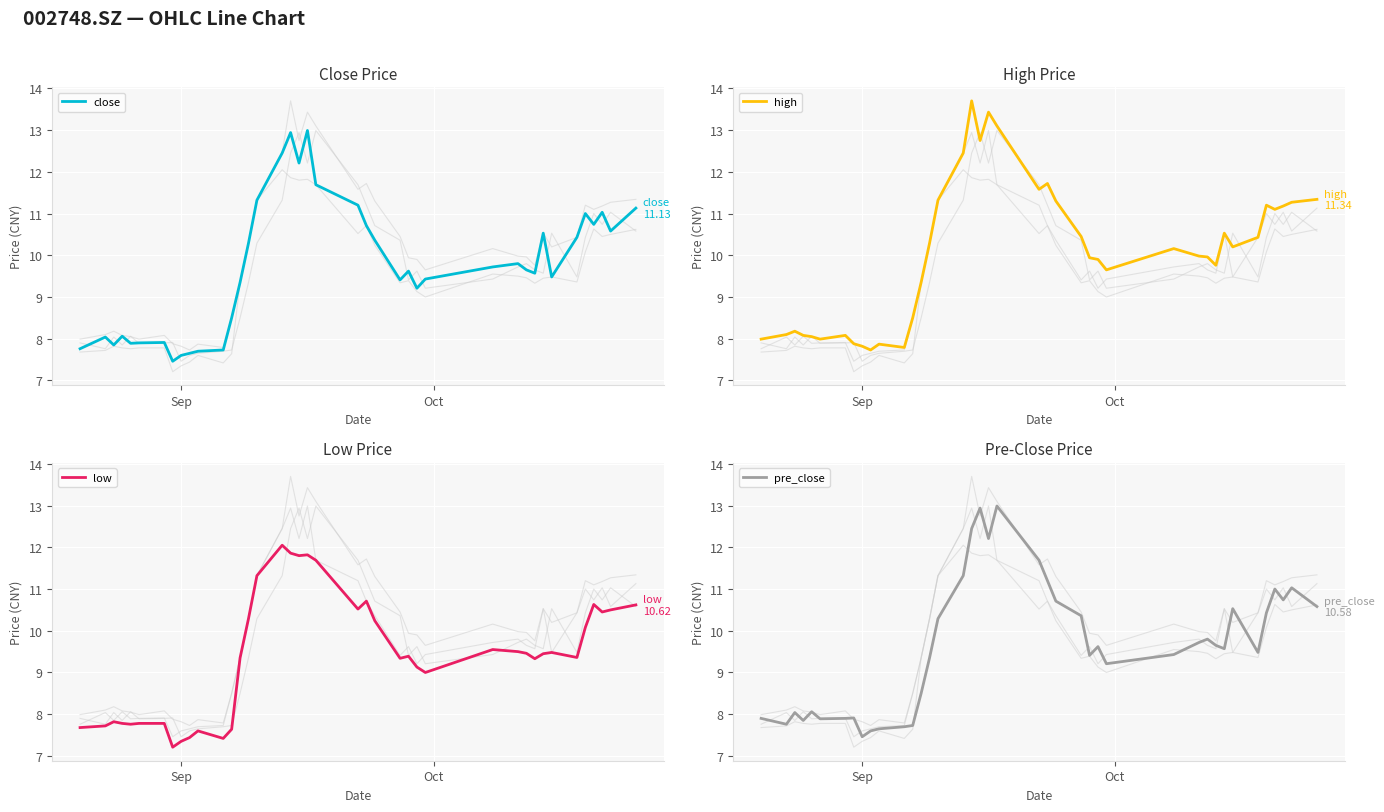

Reading left to right, list all the values displayed in this chart.

close: 7.8	8.0	7.8	8.1	7.9	7.9	7.9	7.5	7.6	7.7	7.7	7.7	8.5	9.3	10.3	11.3	12.4	12.9	12.2	13.0	11.7	11.2	10.7	10.4	9.4	9.6	9.2	9.4	9.7	9.8	9.7	9.6	10.5	9.5	10.4	11.0	10.7	11.0	10.6	11.1
high: 8.0	8.1	8.2	8.1	8.1	8.0	8.1	7.9	7.8	7.7	7.9	7.8	8.5	9.3	10.3	11.3	12.4	13.7	12.8	13.4	13.1	11.6	11.7	11.3	10.4	9.9	9.9	9.7	10.2	10.0	10.0	9.8	10.5	10.2	10.4	11.2	11.1	11.2	11.3	11.3
low: 7.7	7.7	7.8	7.8	7.8	7.8	7.8	7.2	7.3	7.4	7.6	7.4	7.6	9.3	10.3	11.3	12.1	11.9	11.8	11.8	11.7	10.5	10.7	10.2	9.3	9.4	9.1	9.0	9.6	9.5	9.5	9.3	9.4	9.5	9.4	10.1	10.6	10.4	10.5	10.6
pre_close: 7.9	7.8	8.0	7.8	8.1	7.9	7.9	7.9	7.5	7.6	7.7	7.7	7.7	8.5	9.3	10.3	11.3	12.4	12.9	12.2	13.0	11.7	11.2	10.7	10.4	9.4	9.6	9.2	9.4	9.7	9.8	9.7	9.6	10.5	9.5	10.4	11.0	10.7	11.0	10.6